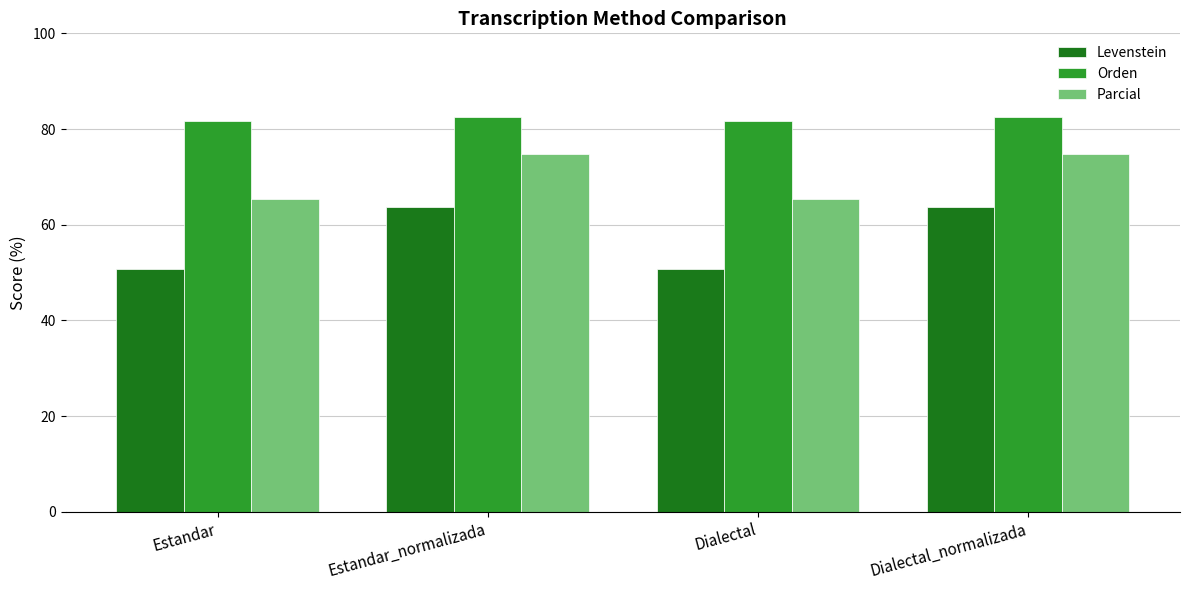

Read the Orden value at Estandar.

81.8